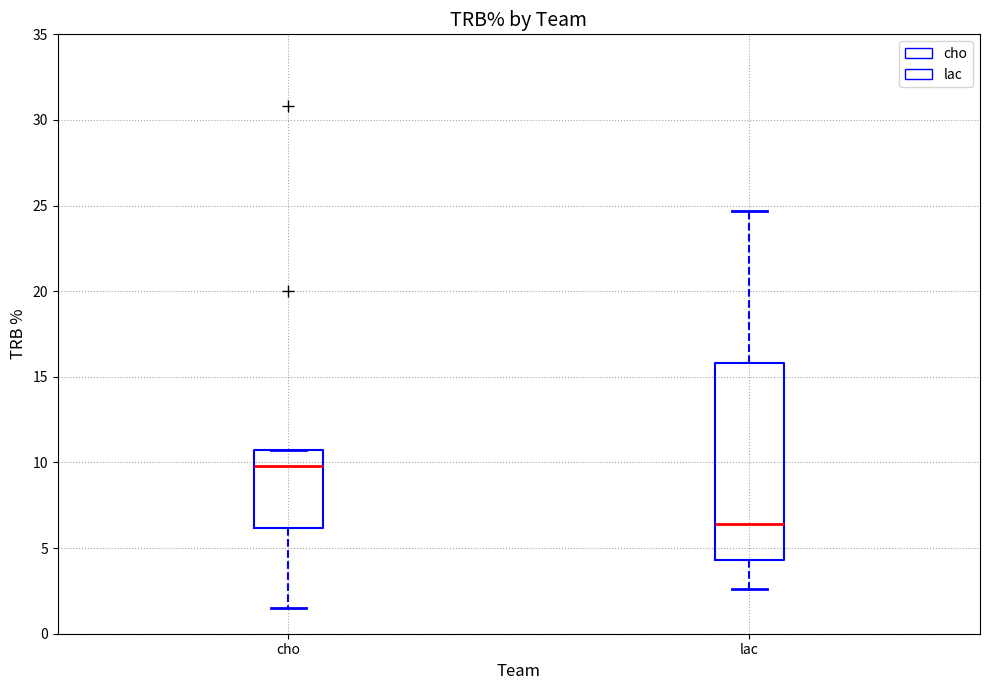

Comparing the boxes themselves (not the whiskers), which one is the tallest?

lac